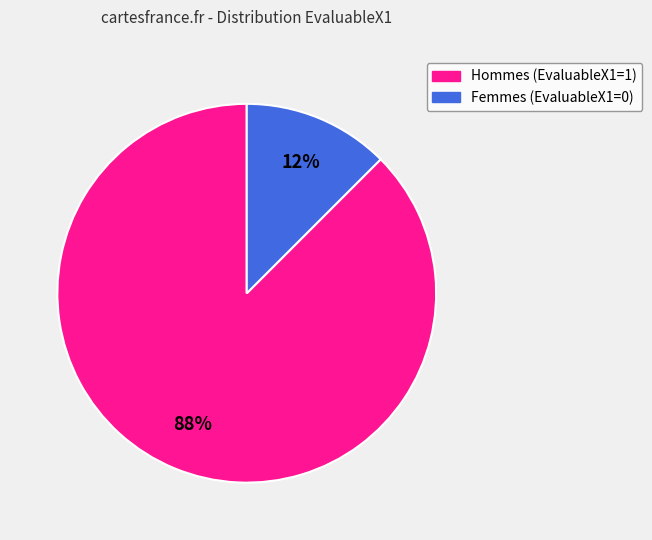

To the nearest percent, what is the average slice percentage?

50%